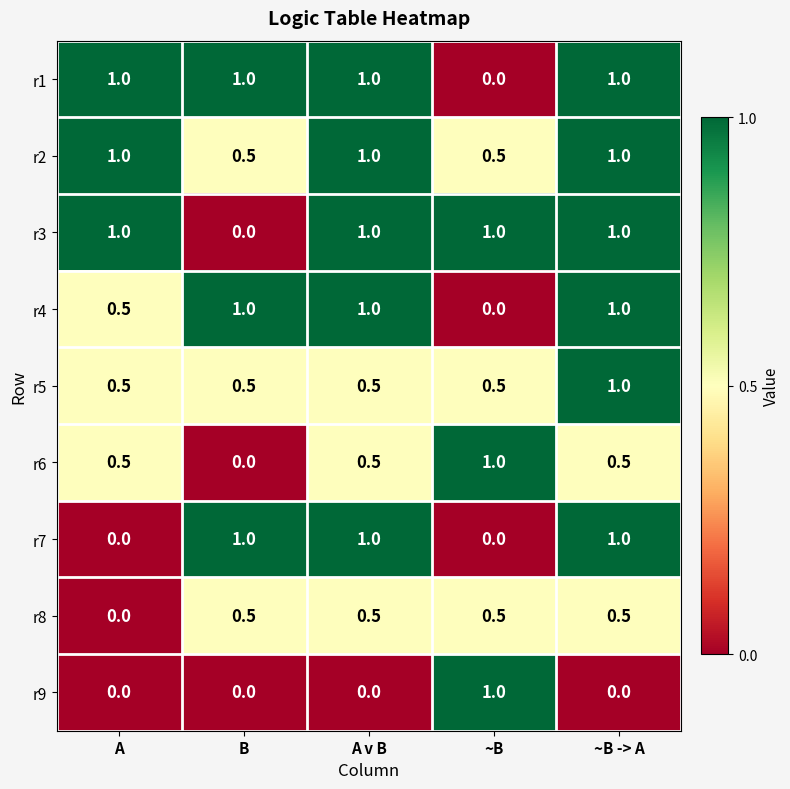

What is the spread (max minus min) of values at ~B -> A?

1.0